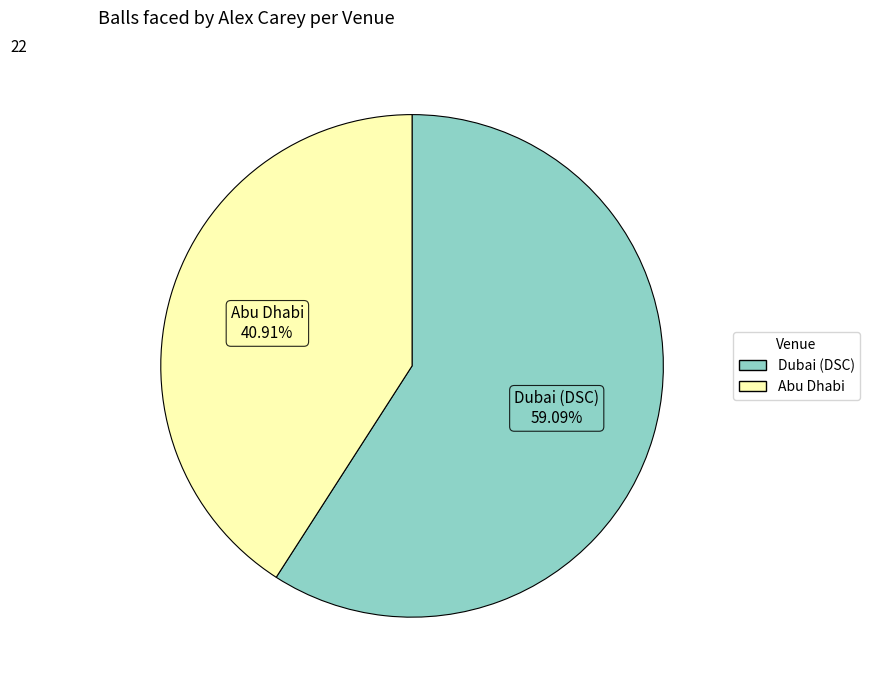

What percentage is the Abu Dhabi slice, to the nearest percent?

41%